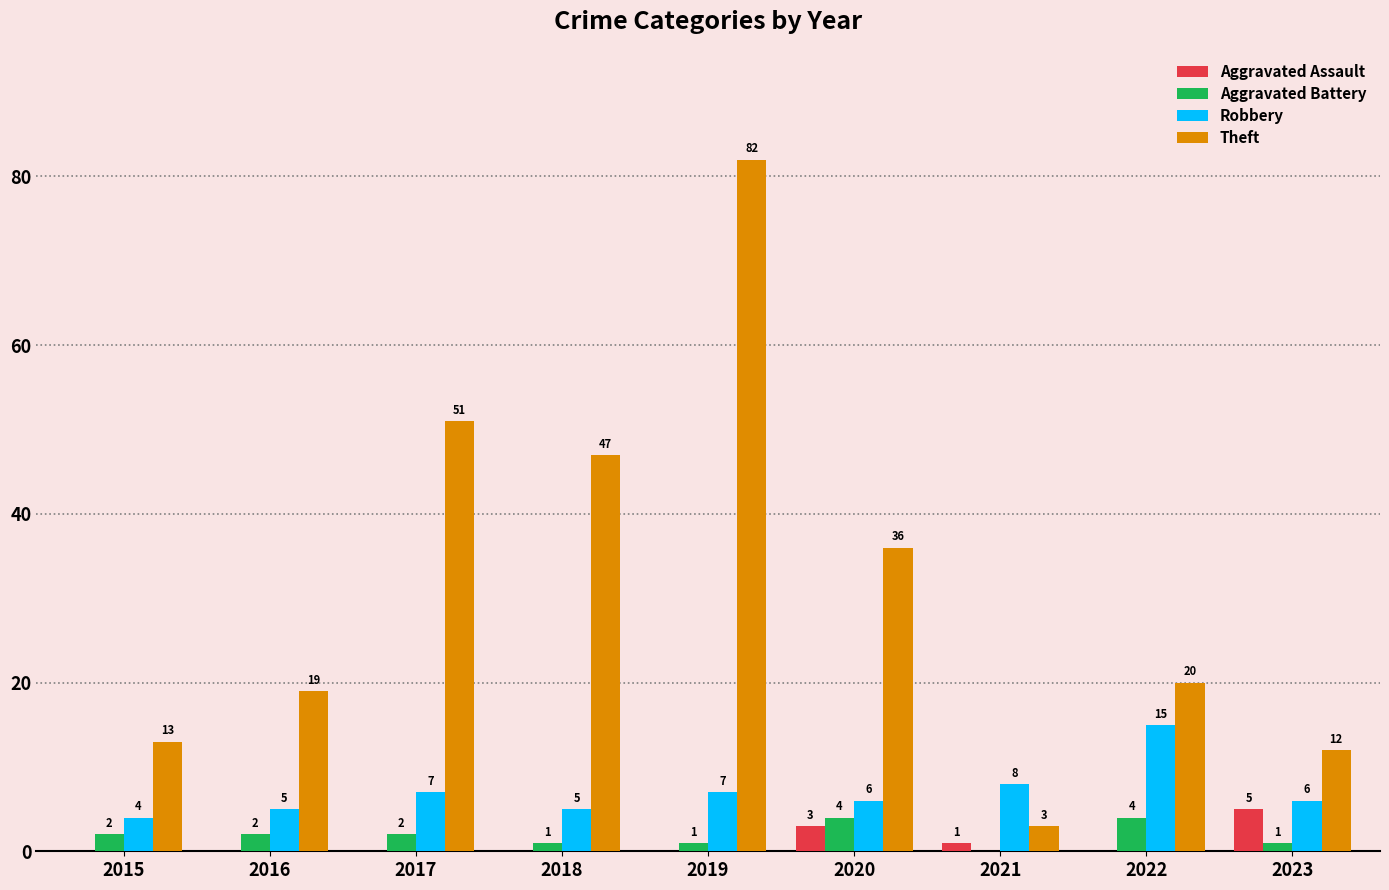

What are all the series names shown in the legend?

Aggravated Assault, Aggravated Battery, Robbery, Theft